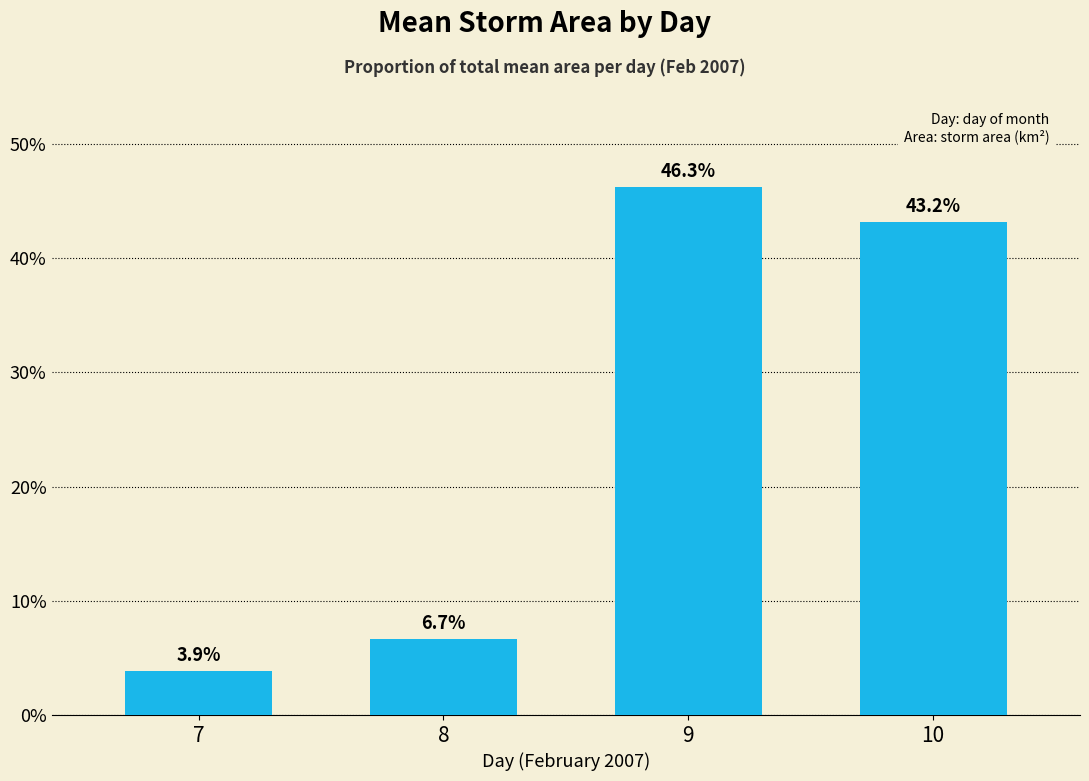

Which label corresponds to the largest value in the chart?

9